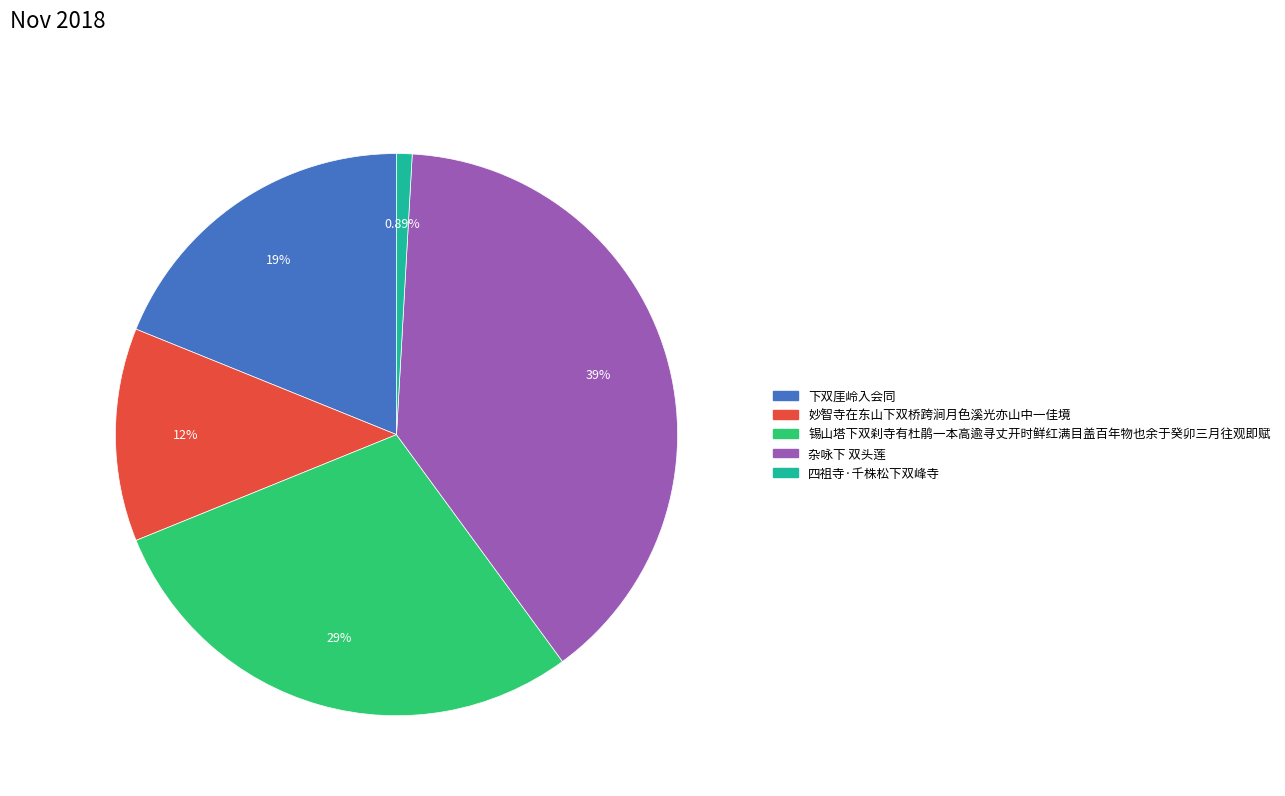

How many segments does this pie chart have?

5